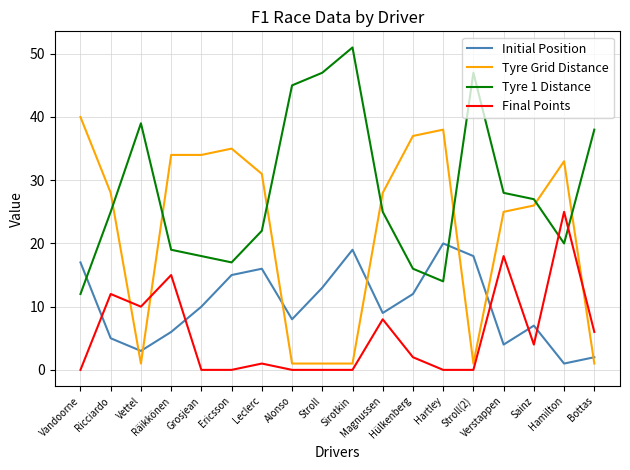

What is the highest value of the Final Points series?

25